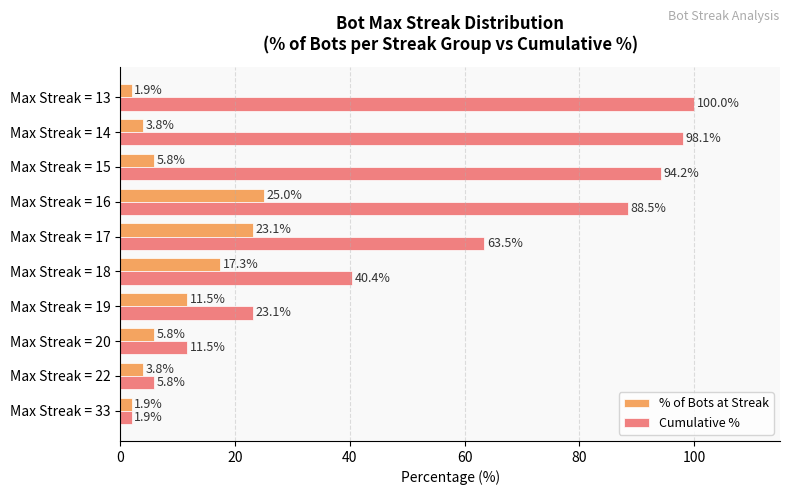

What is the minimum value for % of Bots at Streak?

1.9